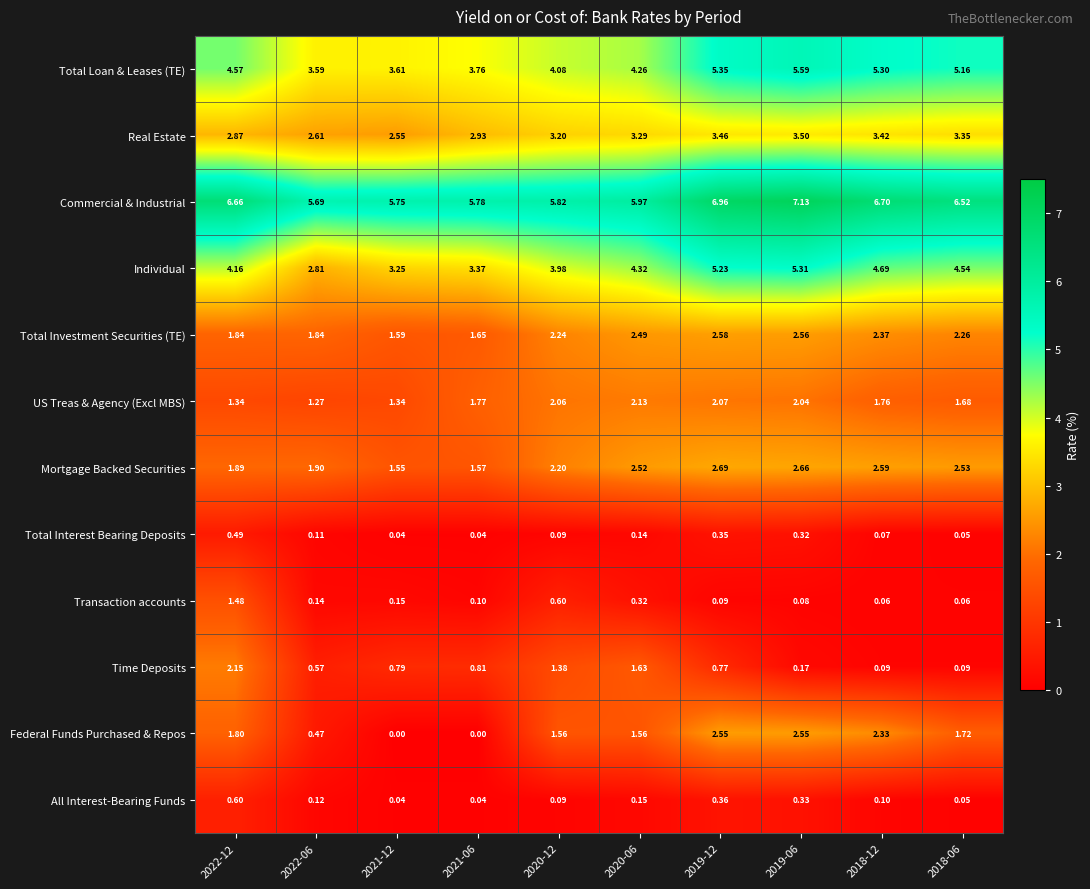

At which category is the sum across all series the highest?

2019-12